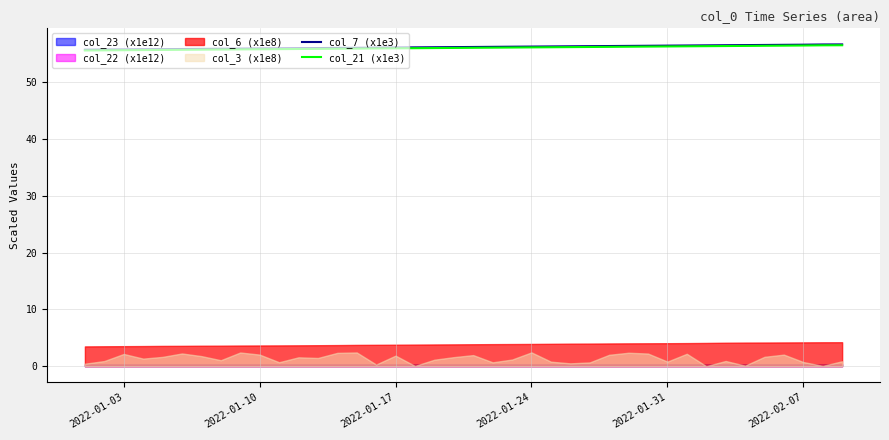

What is the label of the 31st point from the right?

2022-01-10